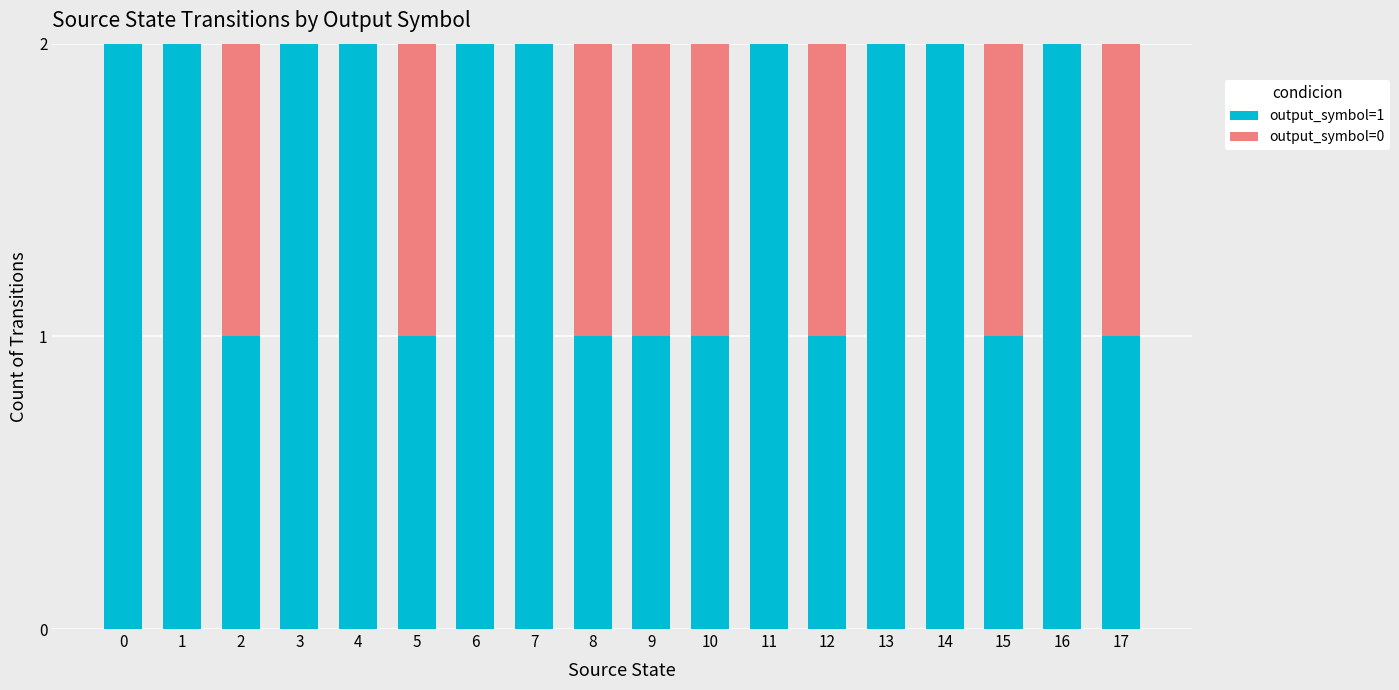

Are the bars horizontal?

No